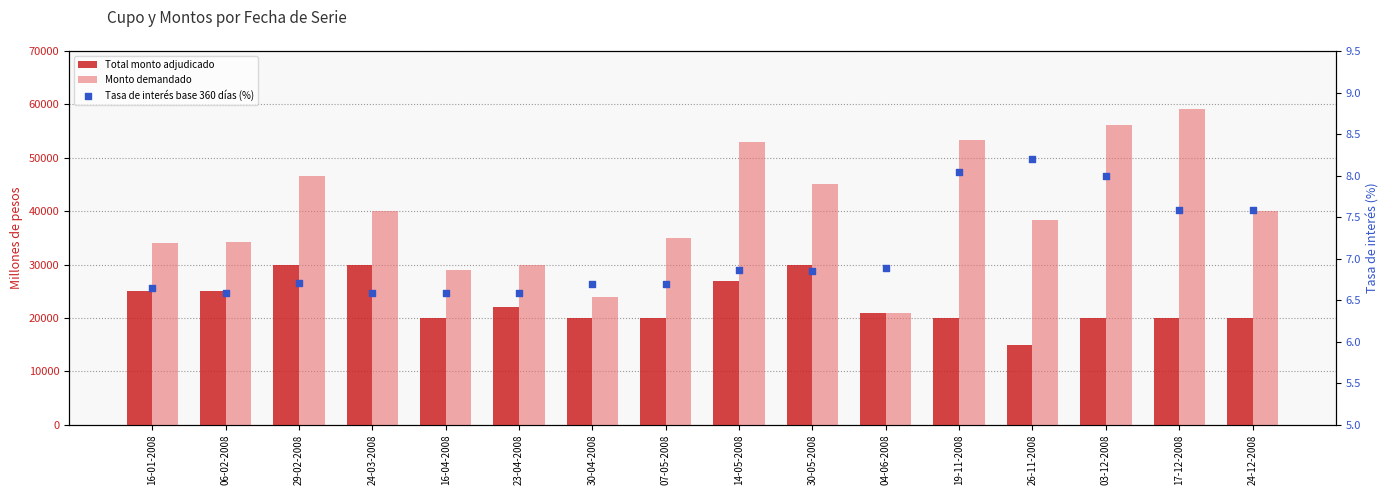

Is the value of Tasa de interés base 360 días (%) at 17-12-2008 greater than the value of Monto demandado at 23-04-2008?

No